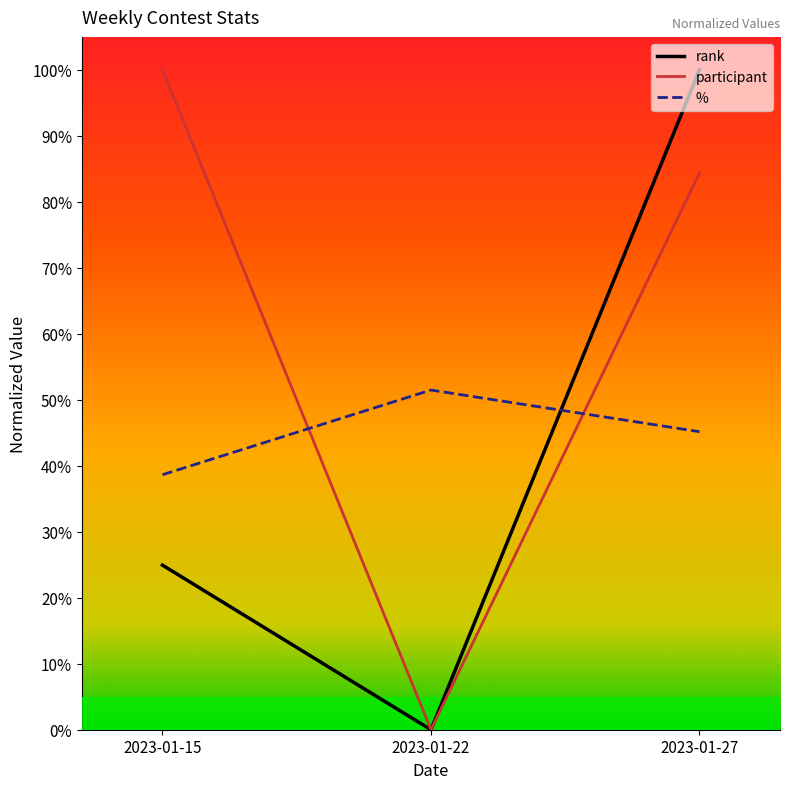

What are all the series names shown in the legend?

rank, participant, %